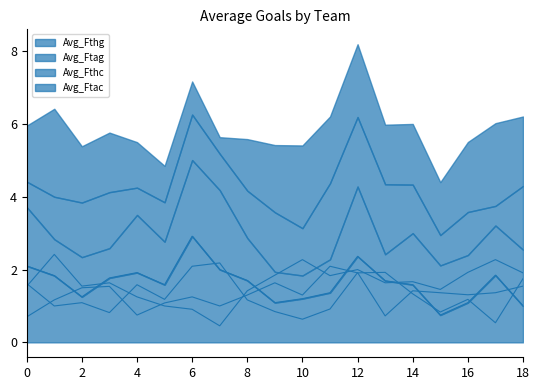

What is the highest value of the Avg_Ftac series?

2.4